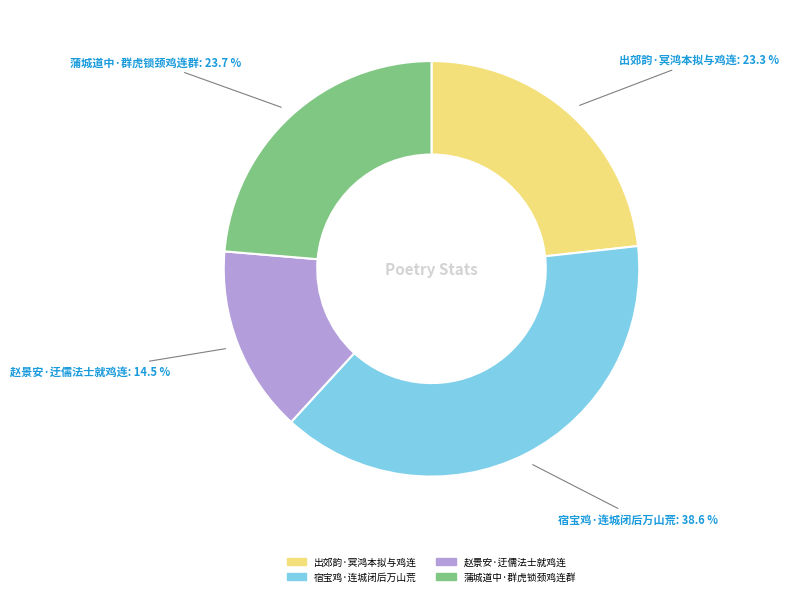

Between 赵景安·迂儒法士就鸡连 and 宿宝鸡·连城闭后万山荒, which is larger?

宿宝鸡·连城闭后万山荒